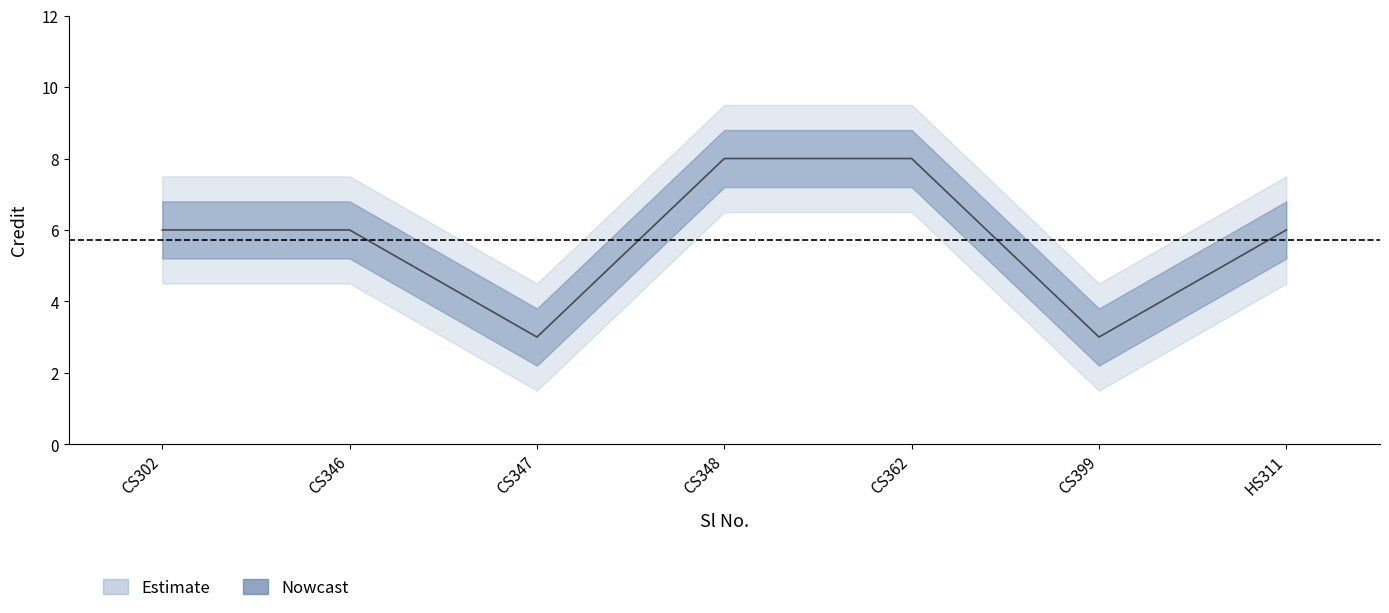

List the labels in order of Credit_outer_lower value, smallest first.

3, 6, 1, 2, 7, 4, 5